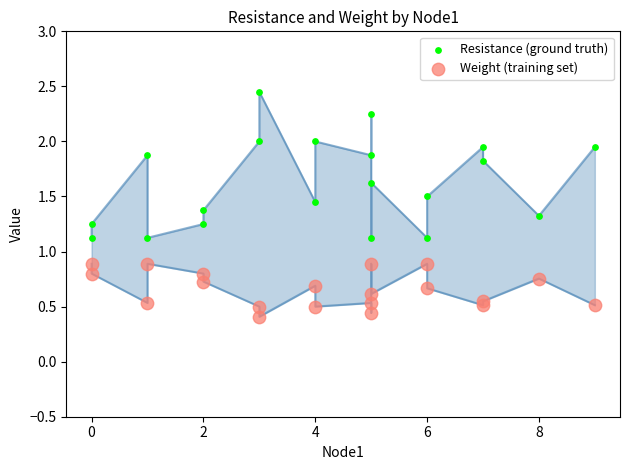

Across all data points, what is the range of X values (max minus min)?

9.0